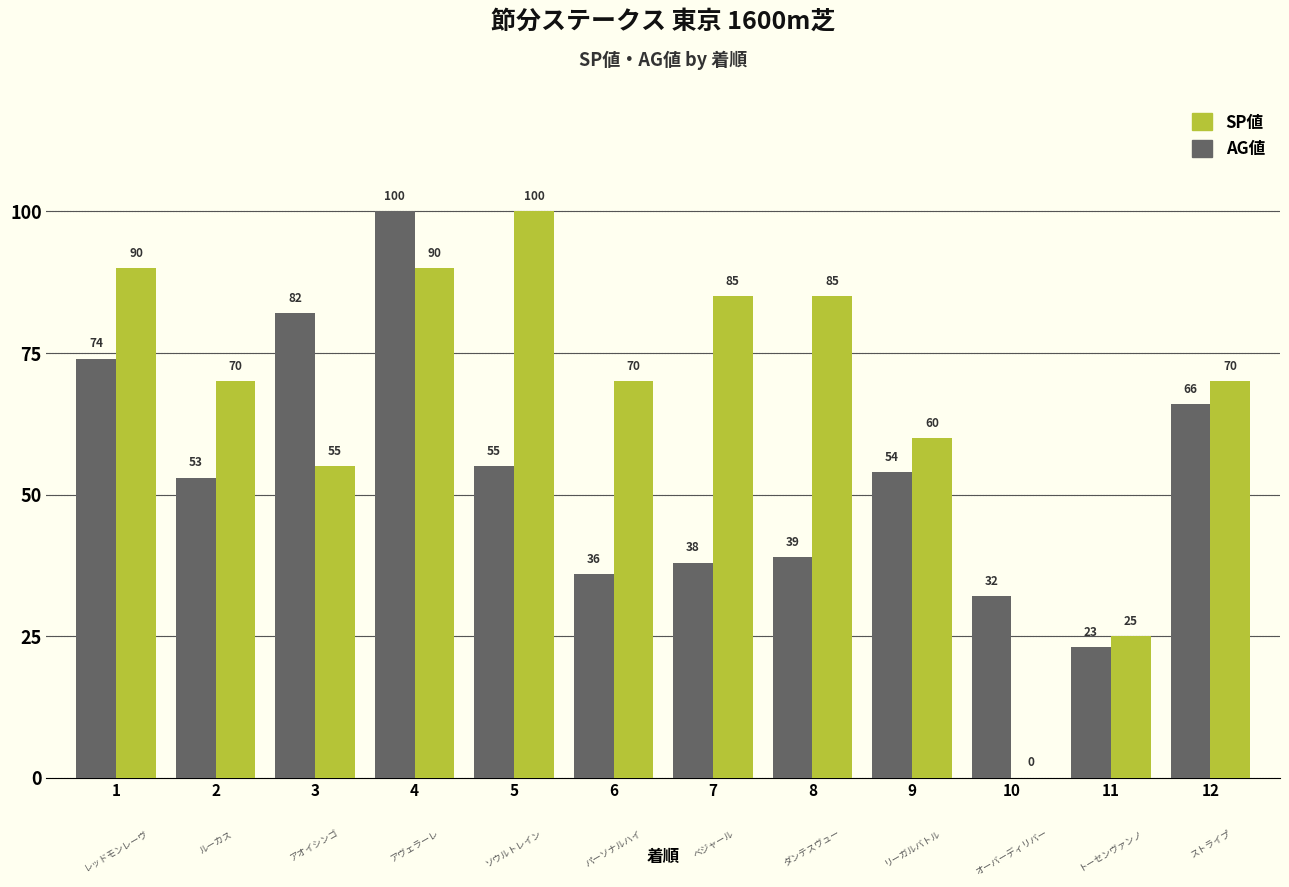

Which series changed the most between 5 and 8?

AG値